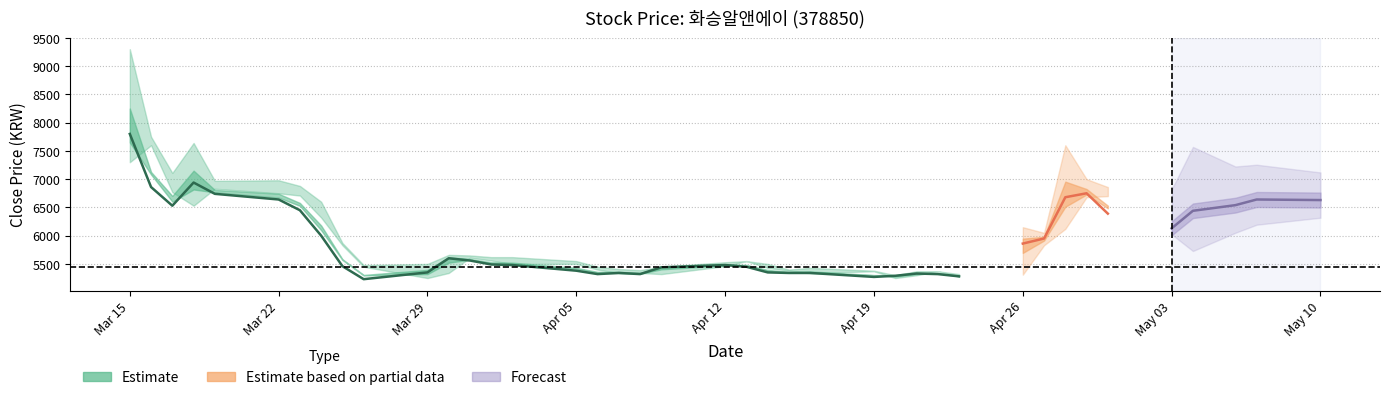

What is the approximate value of Close at 28?

5320